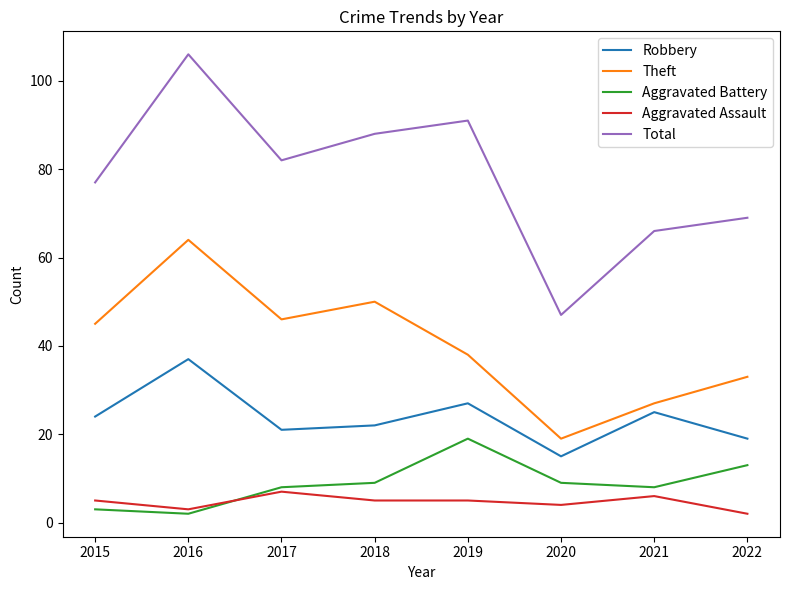

At which category is the sum across all series the highest?

2016